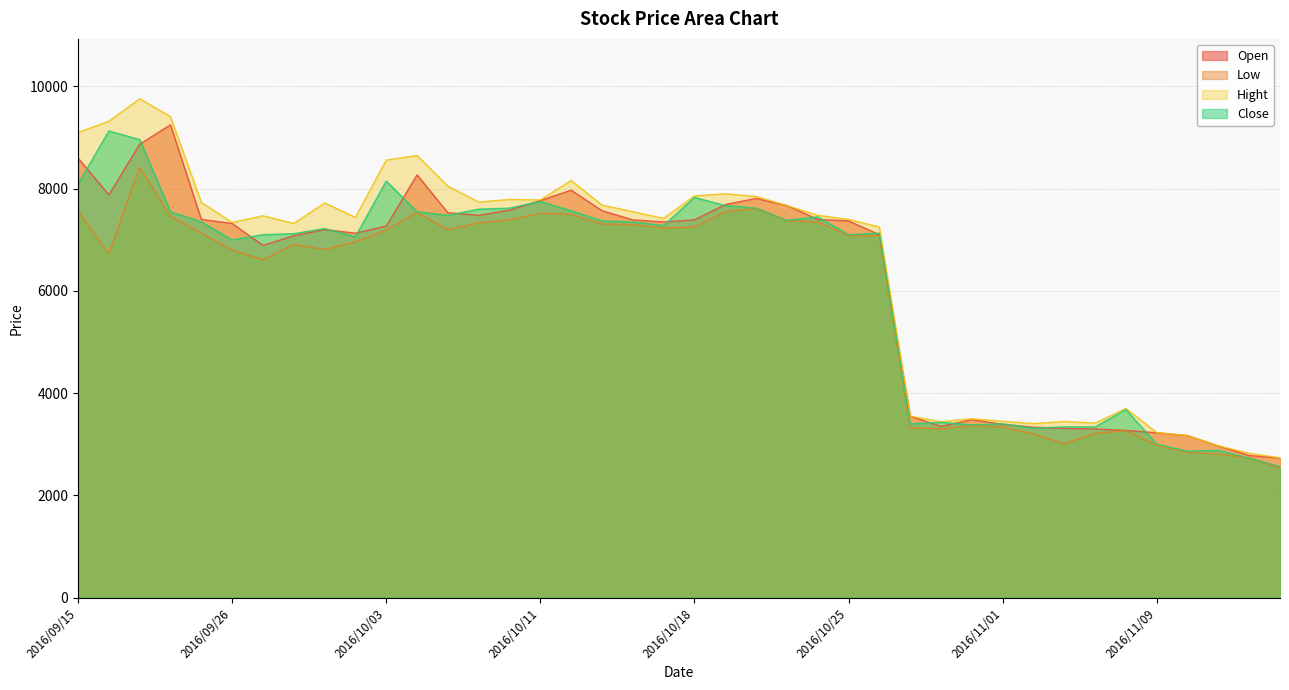

Reading left to right, what are all the values shown in this chart?

Open: 2016/09/15=8600	2016/09/16=7880	2016/09/20=8870	2016/09/21=9250	2016/09/23=7400	2016/09/26=7320	2016/09/27=6890	2016/09/28=7080	2016/09/29=7200	2016/09/30=7130	2016/10/03=7270	2016/10/04=8270	2016/10/05=7530	2016/10/06=7480	2016/10/07=7580	2016/10/11=7770	2016/10/12=7970	2016/10/13=7570	2016/10/14=7390	2016/10/17=7350	2016/10/18=7390	2016/10/19=7690	2016/10/20=7810	2016/10/21=7670	2016/10/24=7400	2016/10/25=7370	2016/10/26=7100	2016/10/27=3550	2016/10/28=3350	2016/10/31=3480	2016/11/01=3390	2016/11/02=3335	2016/11/04=3310	2016/11/07=3300	2016/11/08=3270	2016/11/09=3225	2016/11/10=3170	2016/11/11=2966	2016/11/14=2780	2016/11/15=2730
Low: 2016/09/15=7560	2016/09/16=6730	2016/09/20=8420	2016/09/21=7460	2016/09/23=7130	2016/09/26=6800	2016/09/27=6610	2016/09/28=6910	2016/09/29=6810	2016/09/30=6960	2016/10/03=7190	2016/10/04=7530	2016/10/05=7200	2016/10/06=7330	2016/10/07=7390	2016/10/11=7520	2016/10/12=7500	2016/10/13=7310	2016/10/14=7300	2016/10/17=7230	2016/10/18=7250	2016/10/19=7550	2016/10/20=7610	2016/10/21=7370	2016/10/24=7350	2016/10/25=7080	2016/10/26=7080	2016/10/27=3320	2016/10/28=3305	2016/10/31=3360	2016/11/01=3340	2016/11/02=3200	2016/11/04=3010	2016/11/07=3210	2016/11/08=3270	2016/11/09=2980	2016/11/10=2840	2016/11/11=2810	2016/11/14=2730	2016/11/15=2530
Hight: 2016/09/15=9100	2016/09/16=9320	2016/09/20=9760	2016/09/21=9410	2016/09/23=7730	2016/09/26=7340	2016/09/27=7470	2016/09/28=7320	2016/09/29=7720	2016/09/30=7440	2016/10/03=8560	2016/10/04=8650	2016/10/05=8050	2016/10/06=7740	2016/10/07=7790	2016/10/11=7780	2016/10/12=8160	2016/10/13=7680	2016/10/14=7550	2016/10/17=7420	2016/10/18=7860	2016/10/19=7900	2016/10/20=7850	2016/10/21=7670	2016/10/24=7480	2016/10/25=7400	2016/10/26=7250	2016/10/27=3550	2016/10/28=3440	2016/10/31=3500	2016/11/01=3450	2016/11/02=3405	2016/11/04=3445	2016/11/07=3415	2016/11/08=3700	2016/11/09=3230	2016/11/10=3170	2016/11/11=2969	2016/11/14=2824	2016/11/15=2734
Close: 2016/09/15=8090	2016/09/16=9130	2016/09/20=8960	2016/09/21=7550	2016/09/23=7350	2016/09/26=7000	2016/09/27=7100	2016/09/28=7120	2016/09/29=7220	2016/09/30=7060	2016/10/03=8150	2016/10/04=7550	2016/10/05=7480	2016/10/06=7600	2016/10/07=7620	2016/10/11=7750	2016/10/12=7570	2016/10/13=7370	2016/10/14=7350	2016/10/17=7280	2016/10/18=7830	2016/10/19=7670	2016/10/20=7620	2016/10/21=7380	2016/10/24=7450	2016/10/25=7100	2016/10/26=7130	2016/10/27=3400	2016/10/28=3430	2016/10/31=3380	2016/11/01=3400	2016/11/02=3315	2016/11/04=3340	2016/11/07=3340	2016/11/08=3680	2016/11/09=3000	2016/11/10=2866	2016/11/11=2880	2016/11/14=2731	2016/11/15=2560